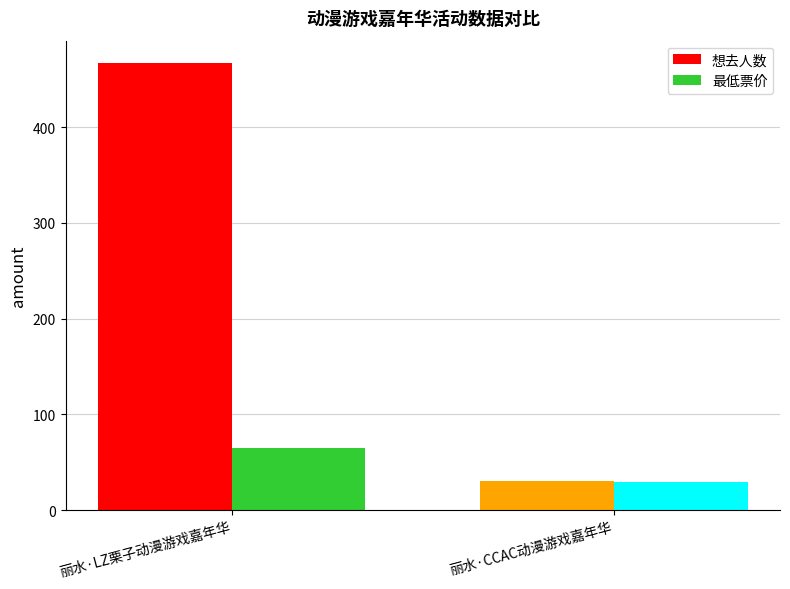

What is the label of the 2nd bar from the left?

丽水·CCAC动漫游戏嘉年华